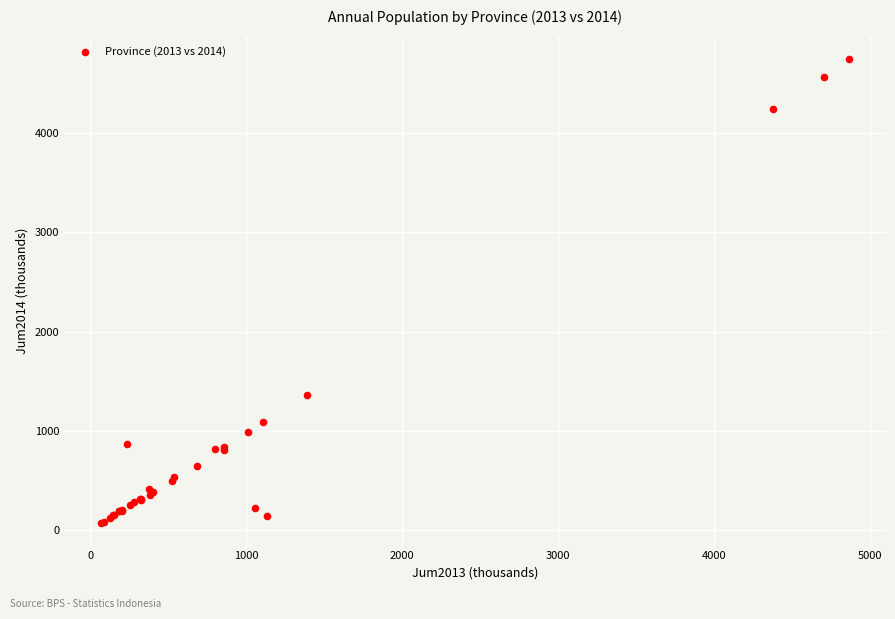

What Y value in the scatter plot is closest to 2407?

1360.6